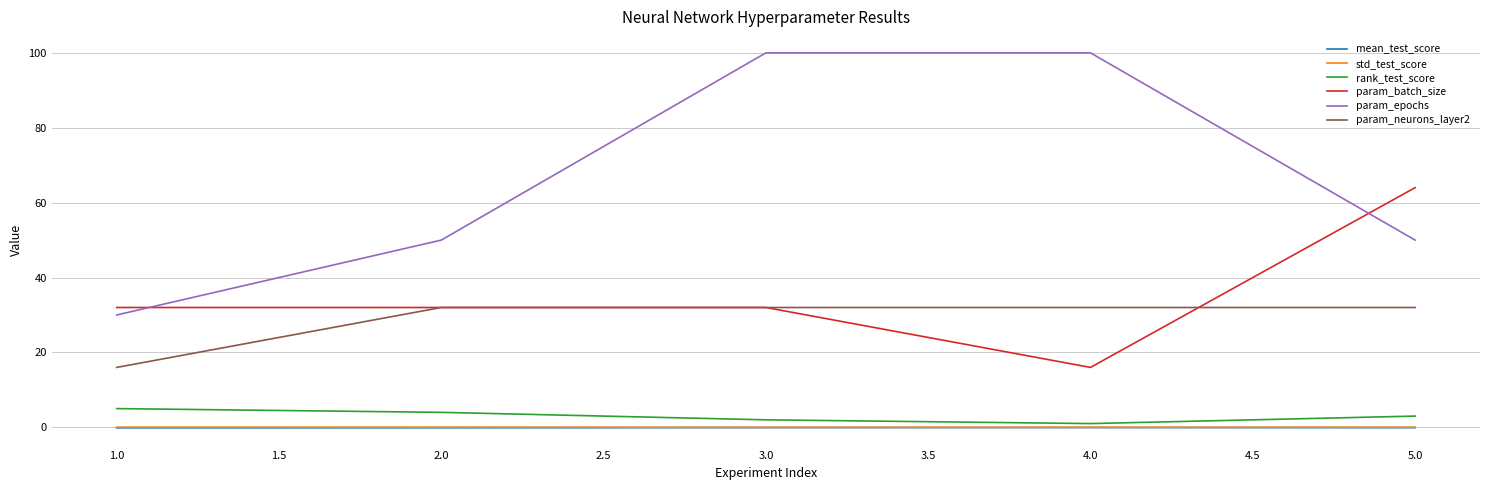

Is it true that std_test_score equals 0.0 at 3.0?

True